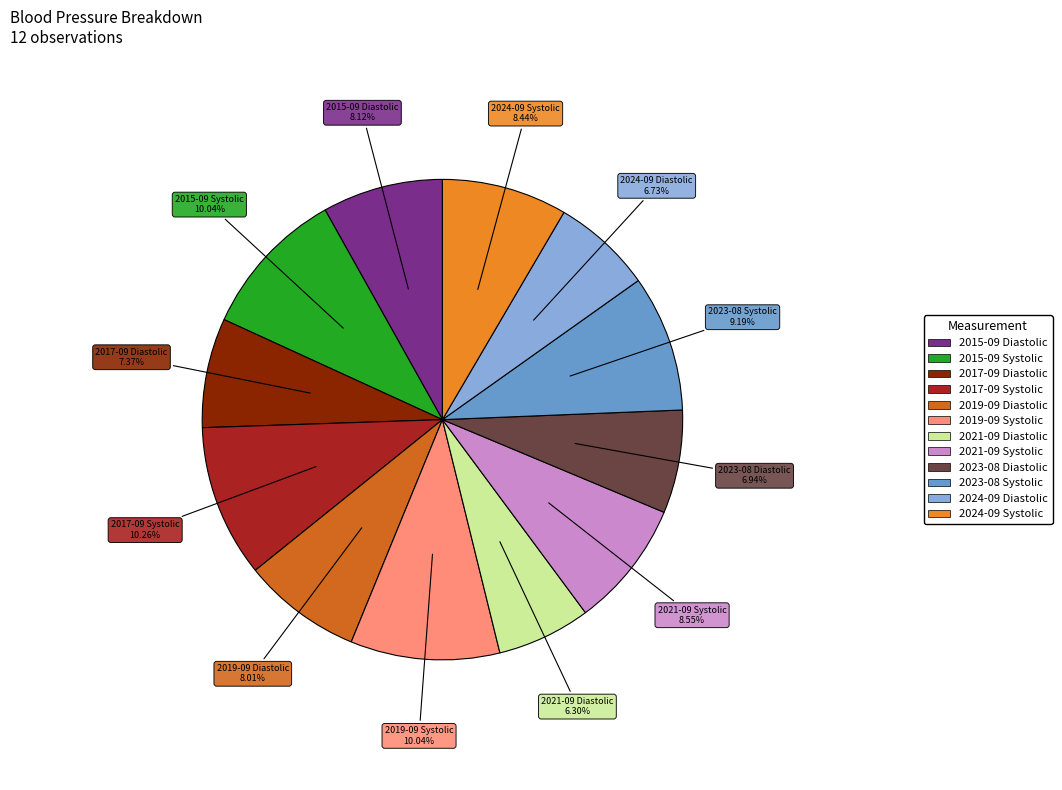

Does any single category account for the majority?

No